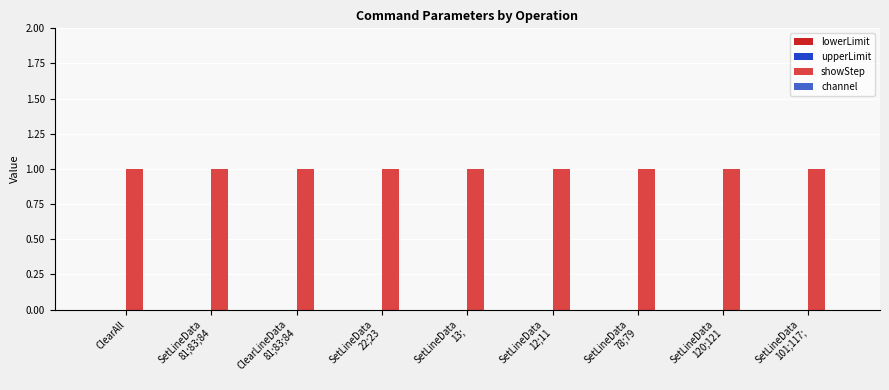

At which label is upperLimit closest to 0?

ClearAll